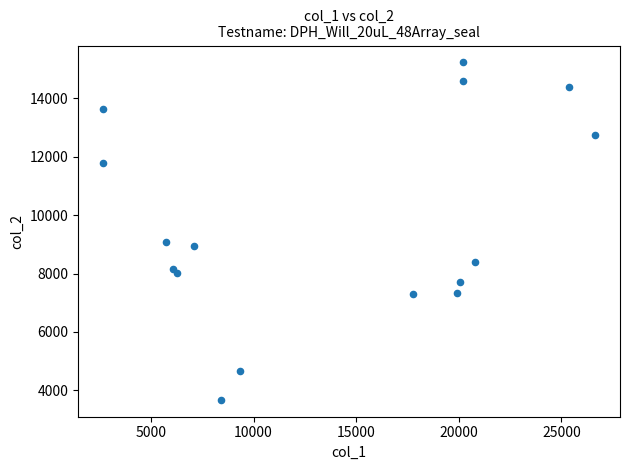

What is the range of X values (max minus min)?

24012